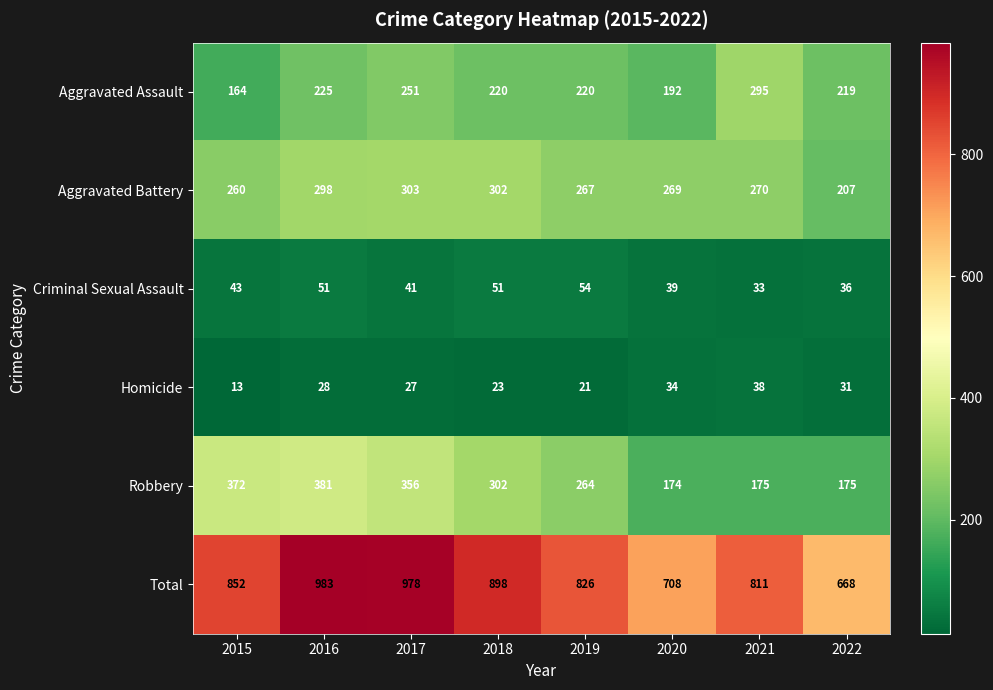

How many values in the Robbery series are below 302?

4